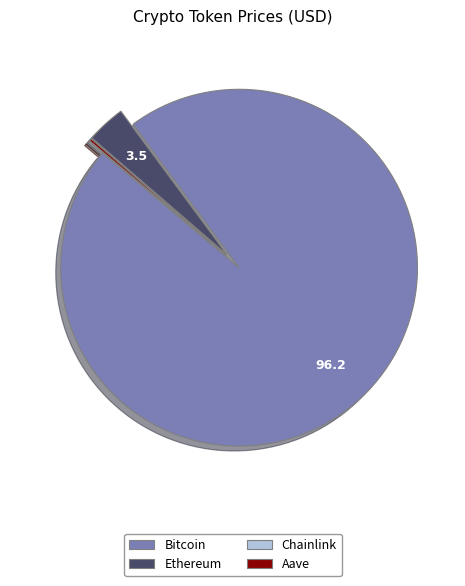

The Ethereum slice represents 16% of the pie. True or false?

False